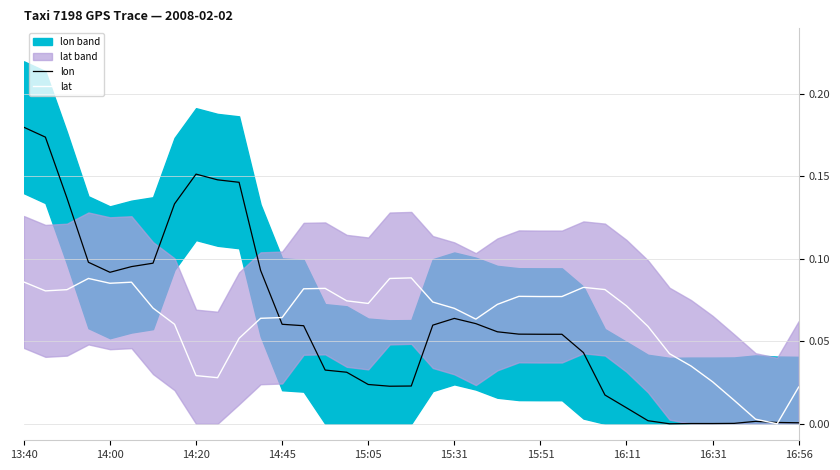

At which label does lon reach its peak?

13:40